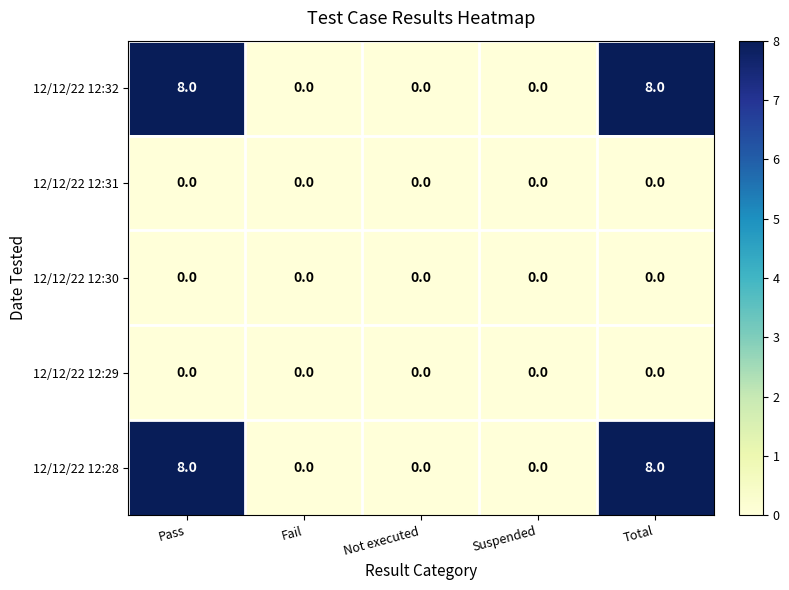

The 12/12/22 12:30 series shows 0 at Total. True or false?

True